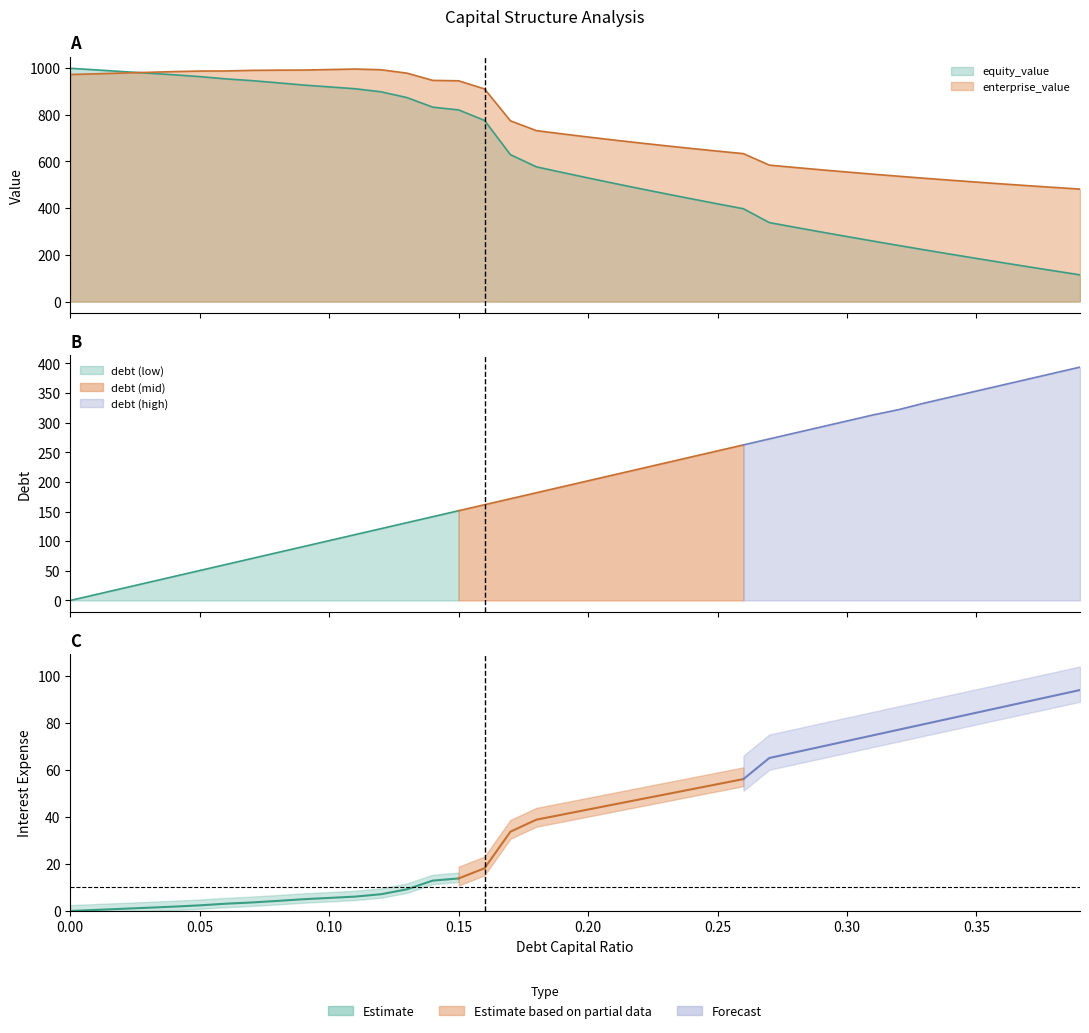

Reading right to left, transcribe all the data shown in this chart.

enterprise_value: 0.39=481.1	0.38=488.2	0.37=495.6	0.36=503.2	0.35=511.0	0.34=519.1	0.33=527.4	0.32=536.0	0.31=544.9	0.3=554.1	0.29=563.6	0.28=573.4	0.27=583.6	0.26=632.7	0.25=643.5	0.24=654.7	0.23=666.3	0.22=678.4	0.21=690.9	0.2=703.8	0.19=717.2	0.18=731.2	0.17=773.1	0.16=909.4	0.15=944.2	0.14=945.9	0.13=976.9	0.12=991.5	0.11=994.4	0.1=992.2	0.09=990.1	0.08=989.7	0.07=988.8	0.06=986.2	0.05=985.8	0.04=983.5	0.03=980.4	0.02=977.2	0.01=974.1	0.0=971.0
equity_value: 0.39=114.2	0.38=131.5	0.37=148.9	0.36=166.6	0.35=184.5	0.34=202.7	0.33=221.1	0.32=239.8	0.31=258.8	0.3=278.1	0.29=297.7	0.28=317.6	0.27=337.9	0.26=397.0	0.25=418.0	0.24=439.3	0.23=461.0	0.22=483.1	0.21=505.7	0.2=528.7	0.19=552.2	0.18=576.3	0.17=628.3	0.16=774.8	0.15=819.6	0.14=831.4	0.13=872.5	0.12=897.1	0.11=910.2	0.1=918.1	0.09=926.0	0.08=935.8	0.07=945.0	0.06=952.5	0.05=962.1	0.04=969.9	0.03=976.9	0.02=983.8	0.01=990.8	0.0=997.8